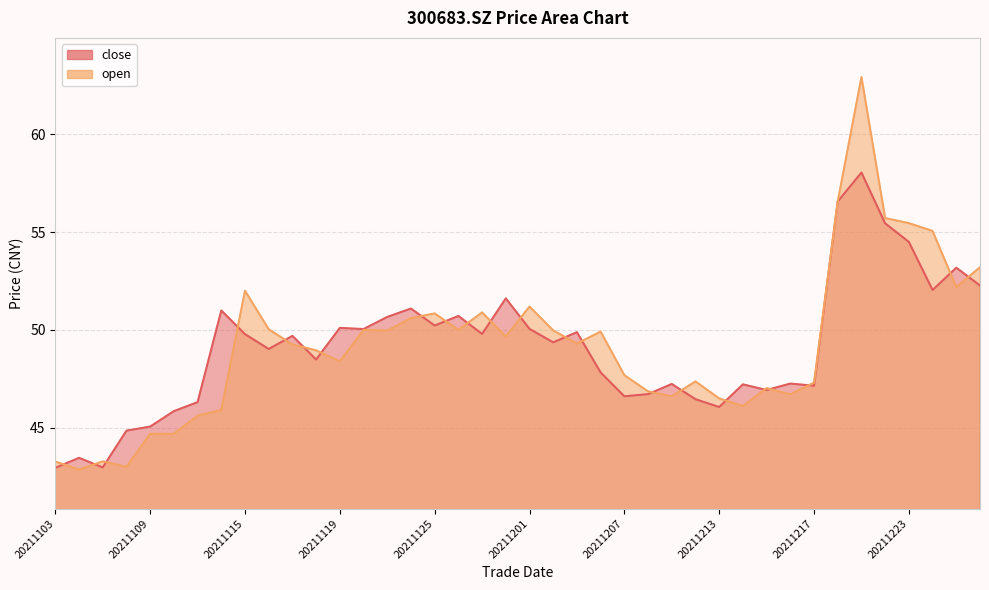

At how many categories does at least one series exceed 55?

5